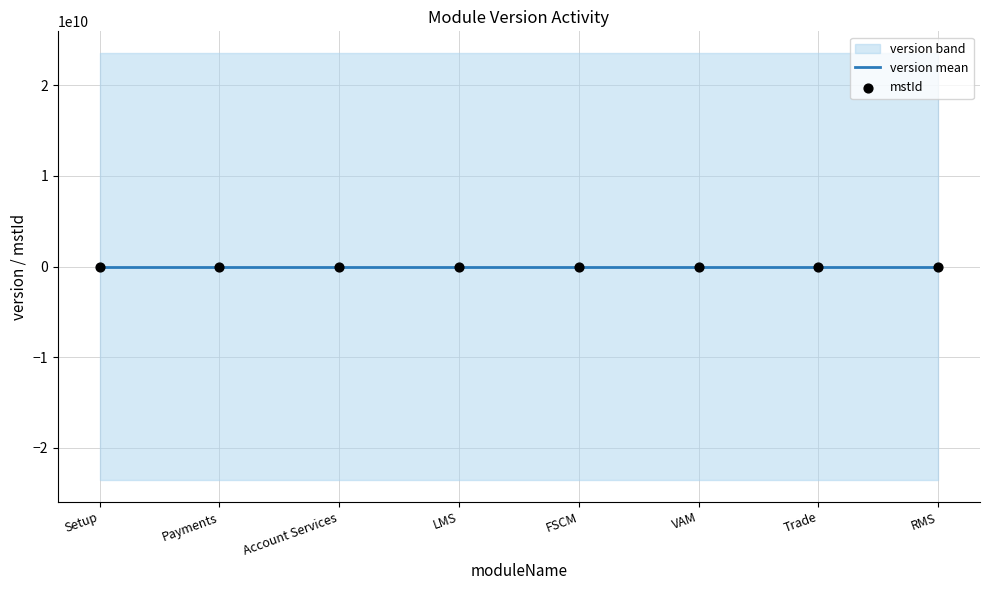

At how many categories does at least one series exceed 0?

6